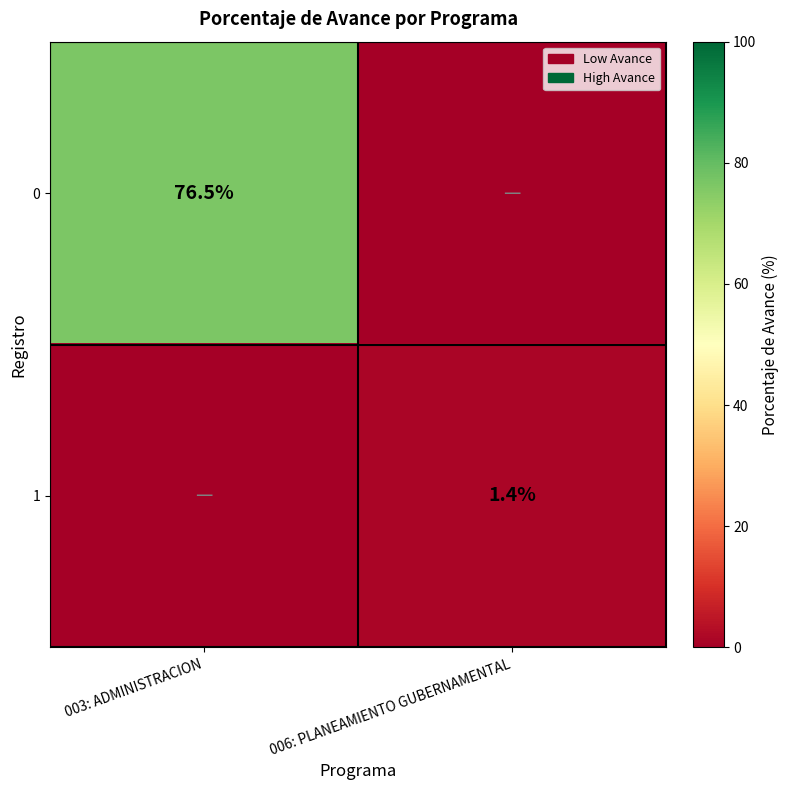

What is the difference between the highest and lowest values at 006: PLANEAMIENTO GUBERNAMENTAL?

1.4